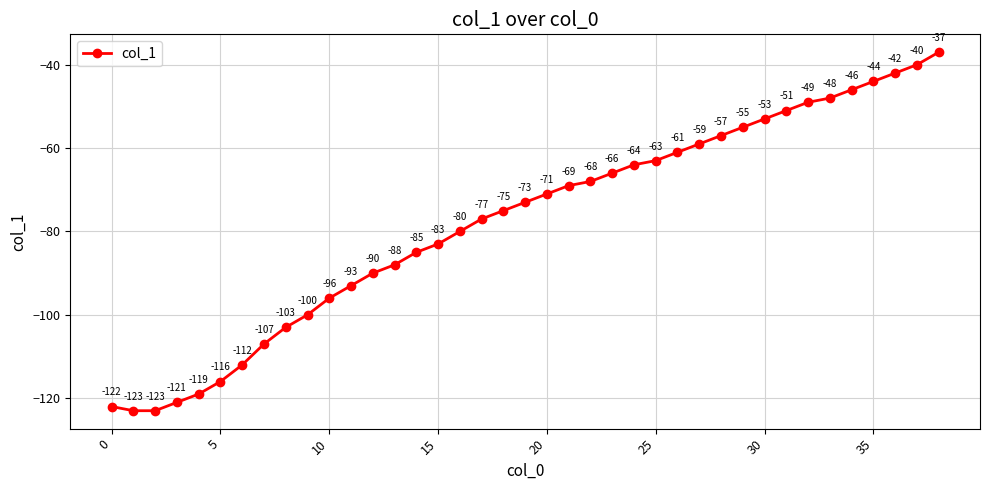

What is the value of the 39th point from the left?

-37